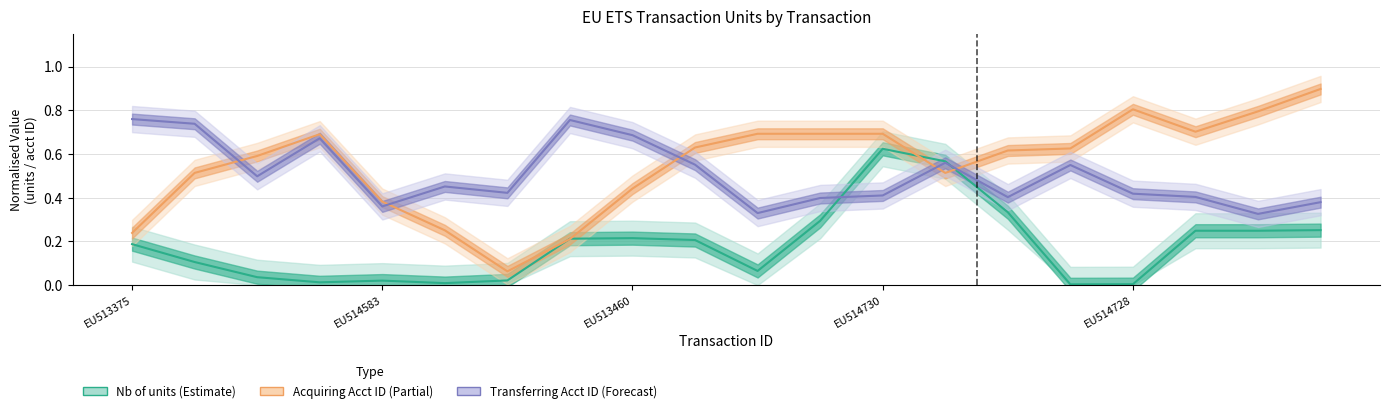

Count the number of categories in the chart.

20